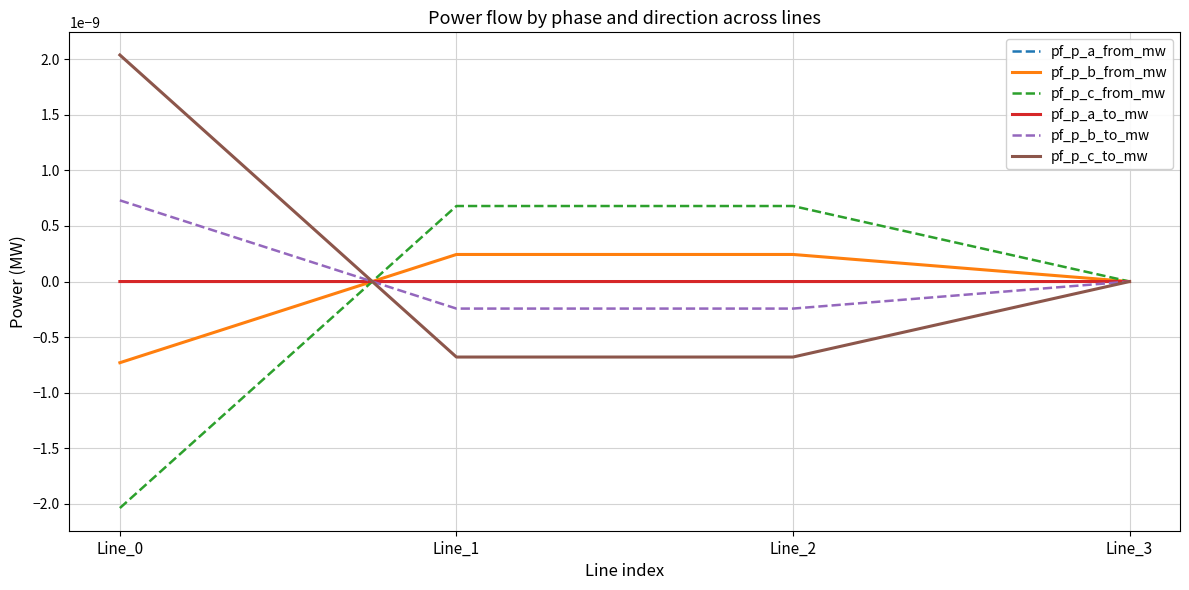

How many interior local valleys does the pf_p_b_to_mw series have?

1